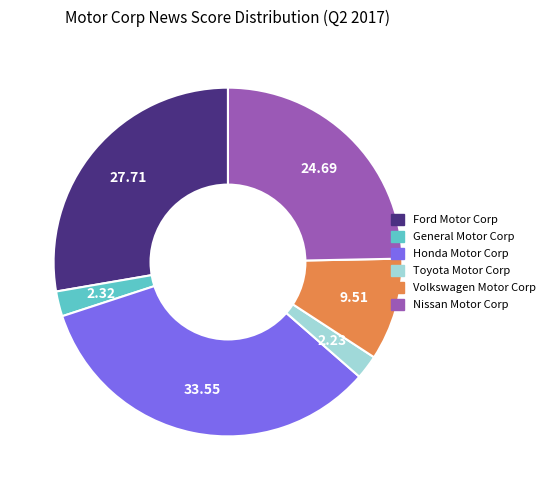

Is there a majority slice in this chart?

No